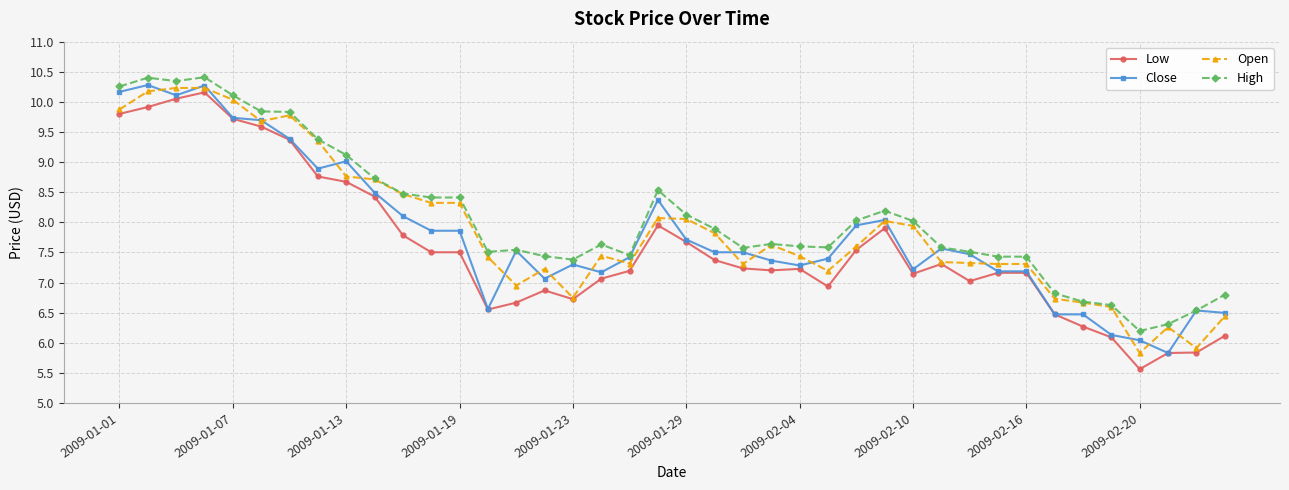

What is the value of the High point at the 24th from the left?

7.6